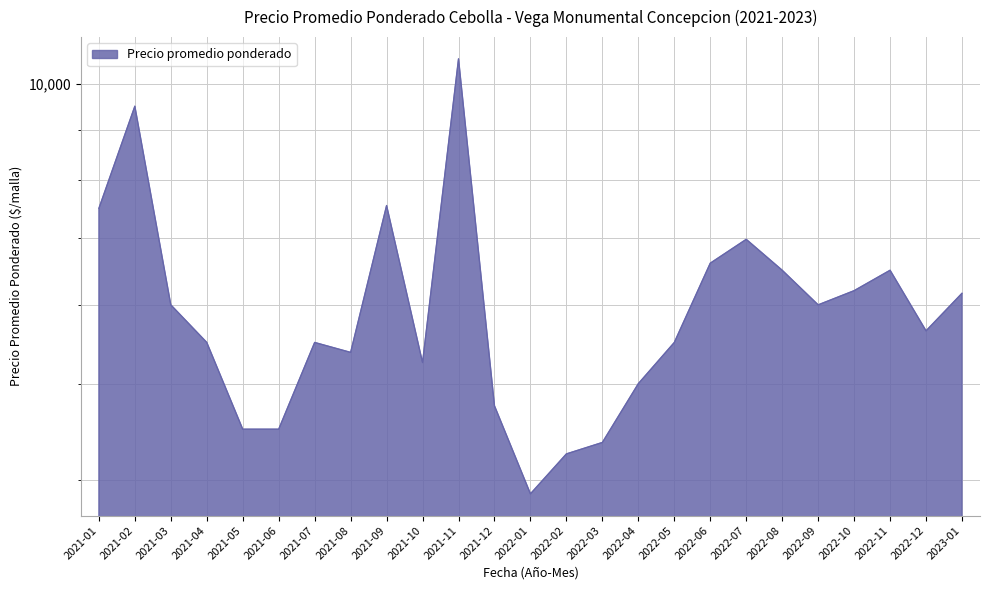

Rank the categories by value from highest to lowest.

2021-11, 2021-02, 2021-09, 2021-01, 2022-07, 2022-06, 2022-08, 2022-11, 2022-10, 2023-01, 2021-03, 2022-09, 2022-12, 2021-04, 2021-07, 2022-05, 2021-08, 2021-10, 2022-04, 2021-12, 2021-05, 2021-06, 2022-03, 2022-02, 2022-01